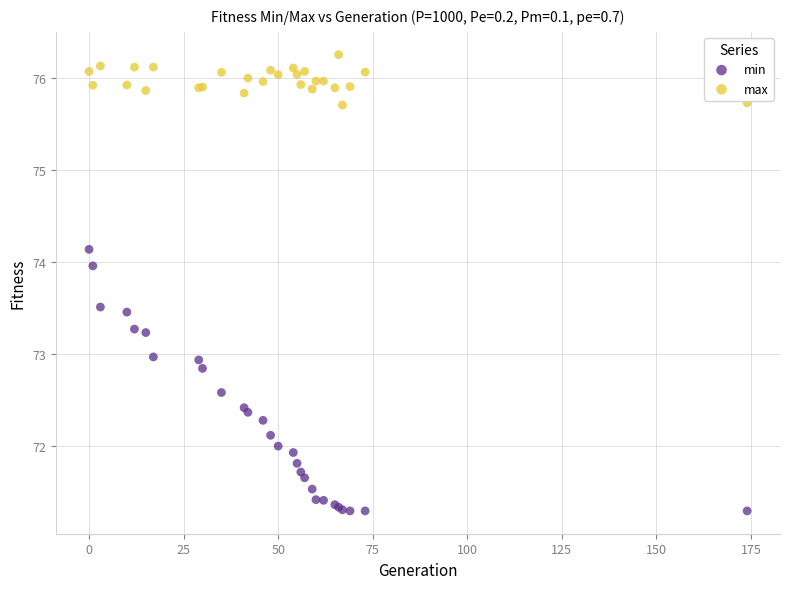

Which series contains the lowest Y value?

min